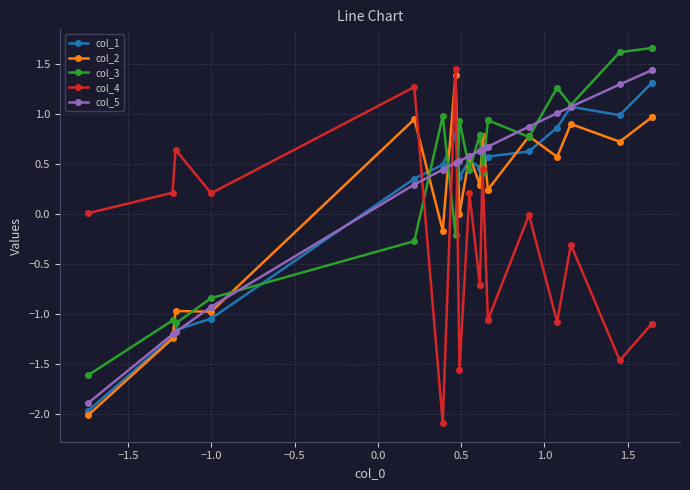

What is the minimum value shown in the chart?

-2.1